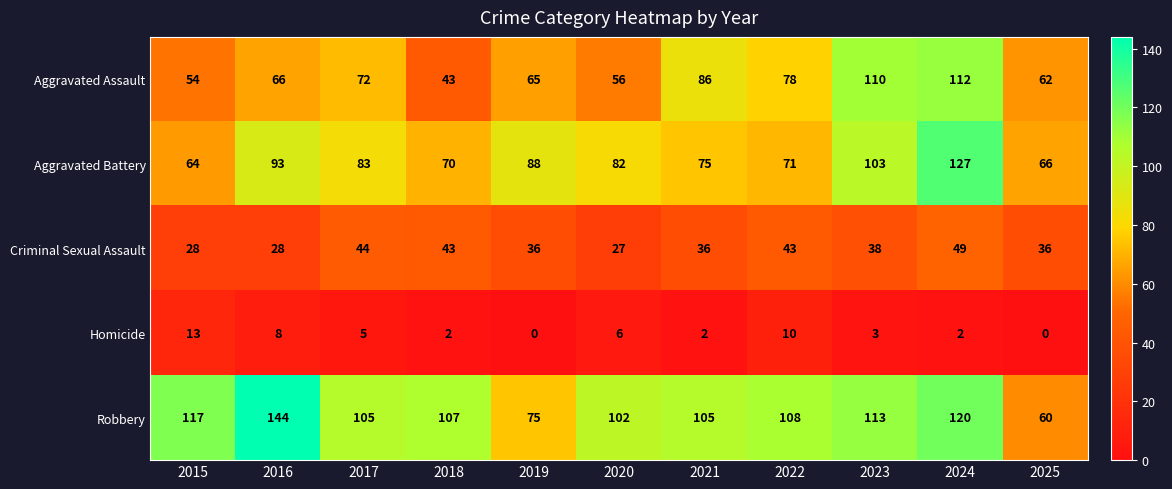

How many data points does each series have?

11